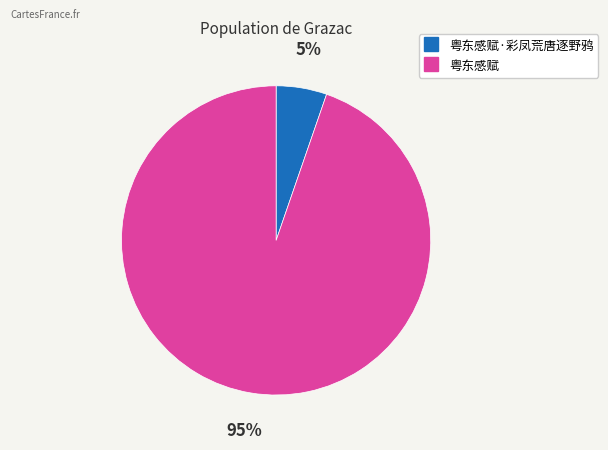

To the nearest percent, what is the average slice percentage?

50%